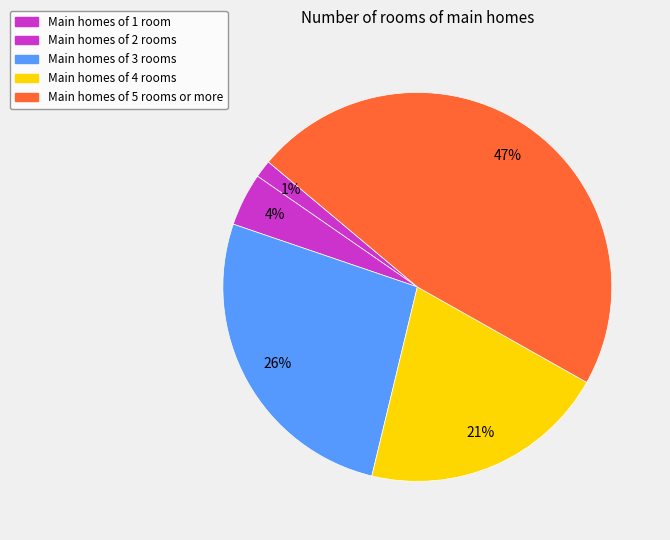

To the nearest percent, what is the average slice percentage?

20%